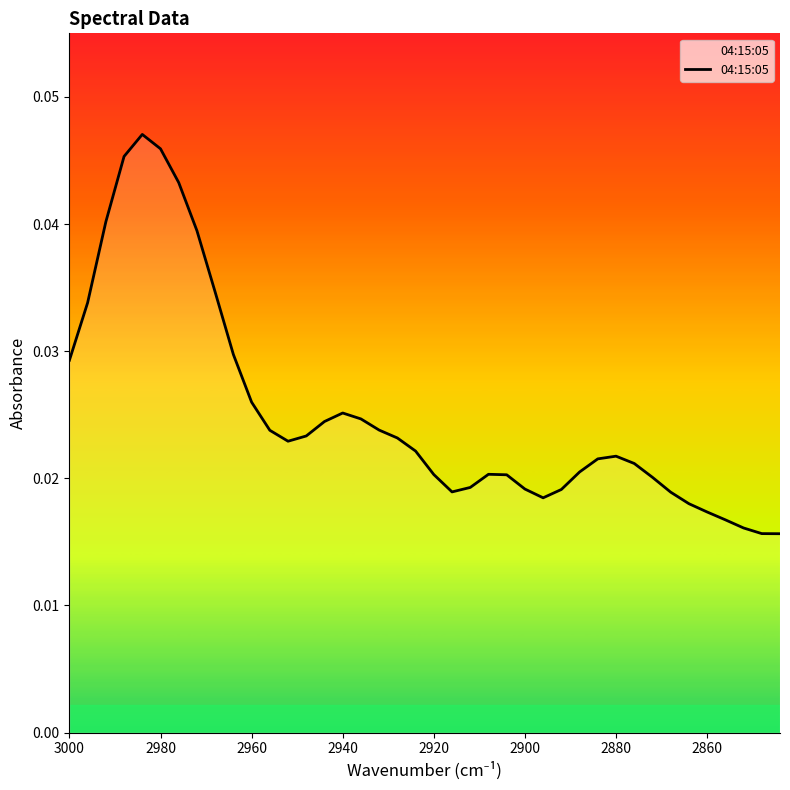

What is the sum of all values?

1.0